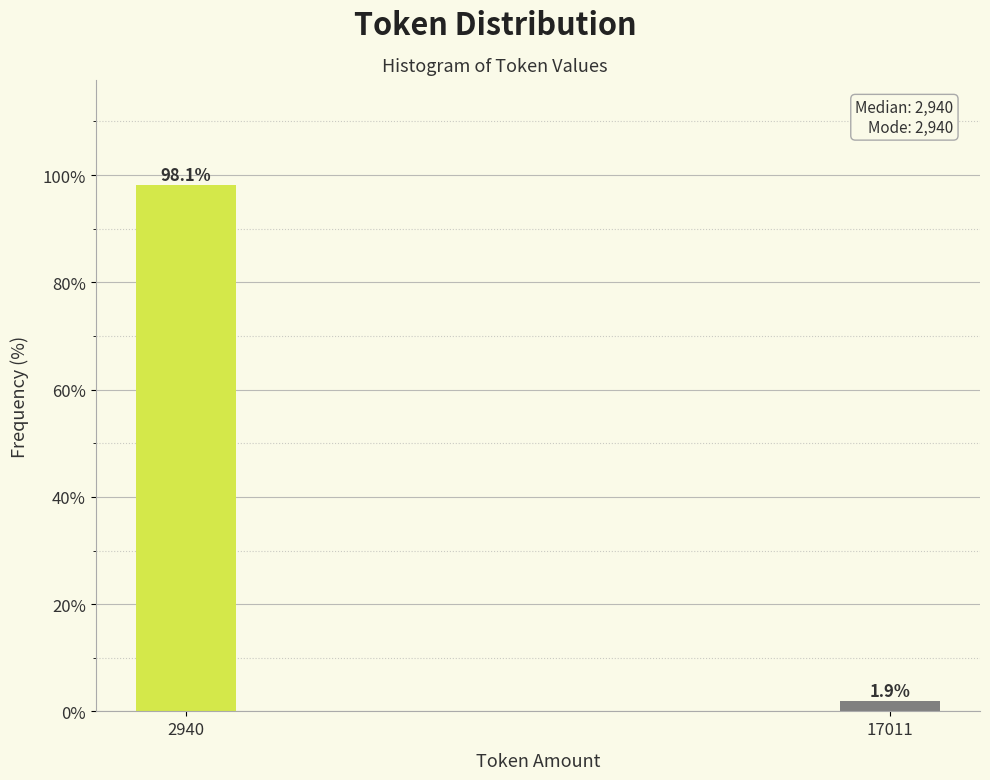

Reading right to left, what are all the values shown in this chart?

1.9	98.1